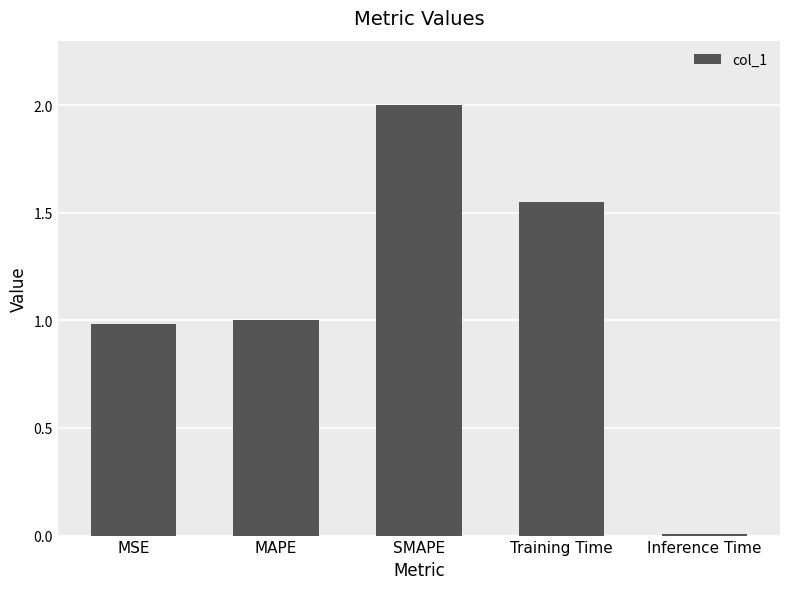

What is the greatest value displayed?

2.0